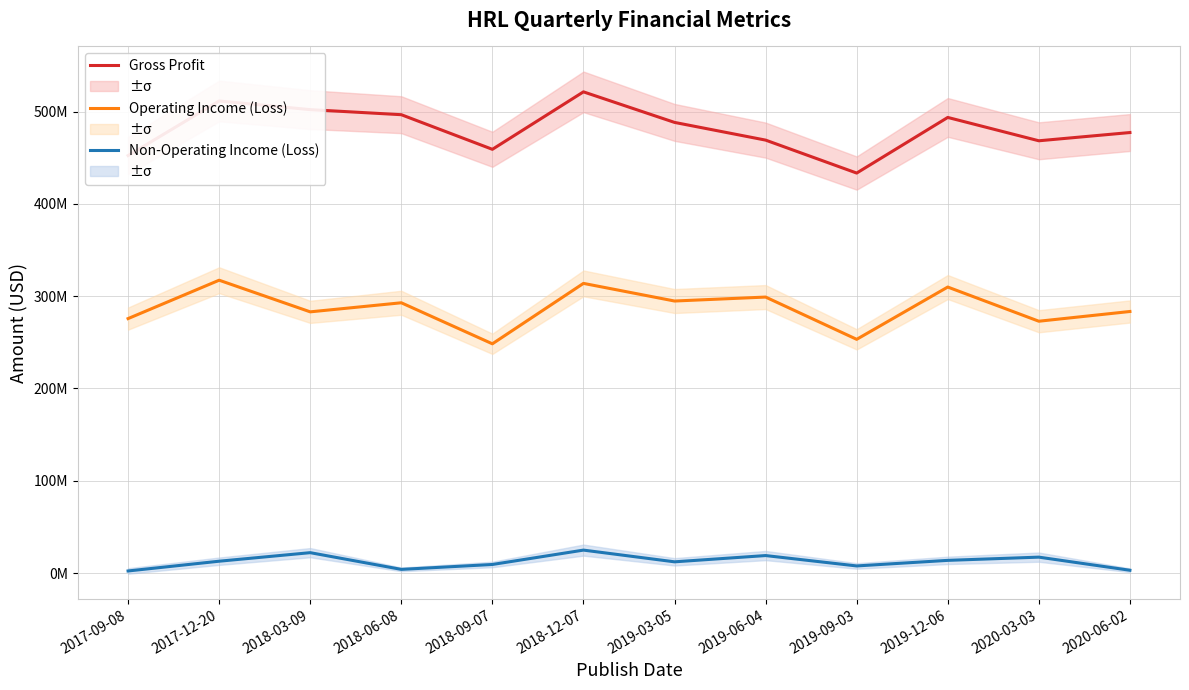

How many data points does each series have?

12